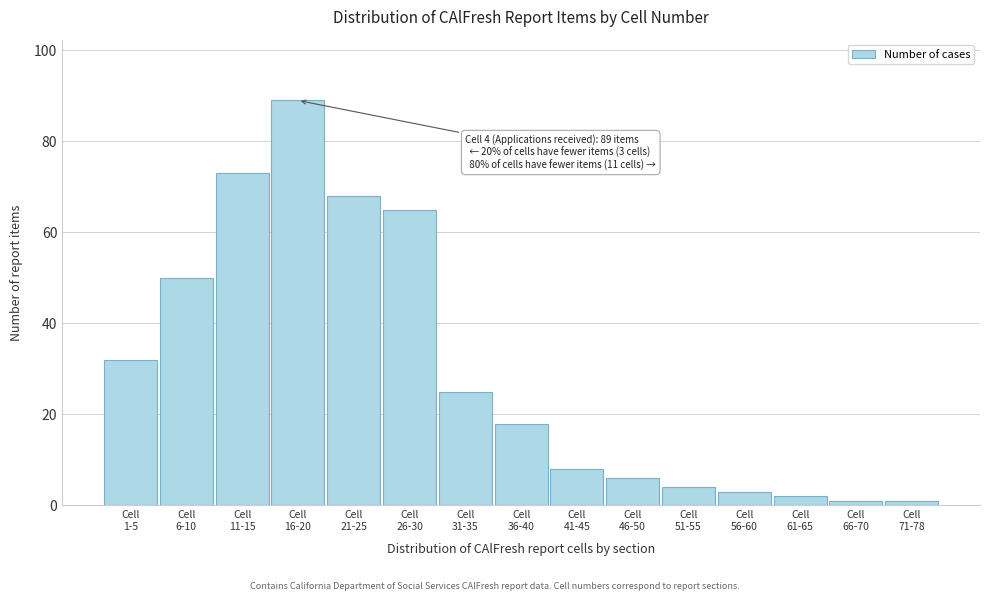

Reading left to right, what are all the values shown in this chart?

32	50	73	89	68	65	25	18	8	6	4	3	2	1	1